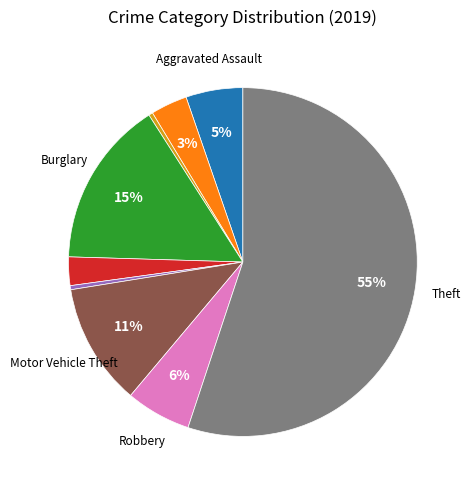

To the nearest percent, what is the average slice percentage?

11%